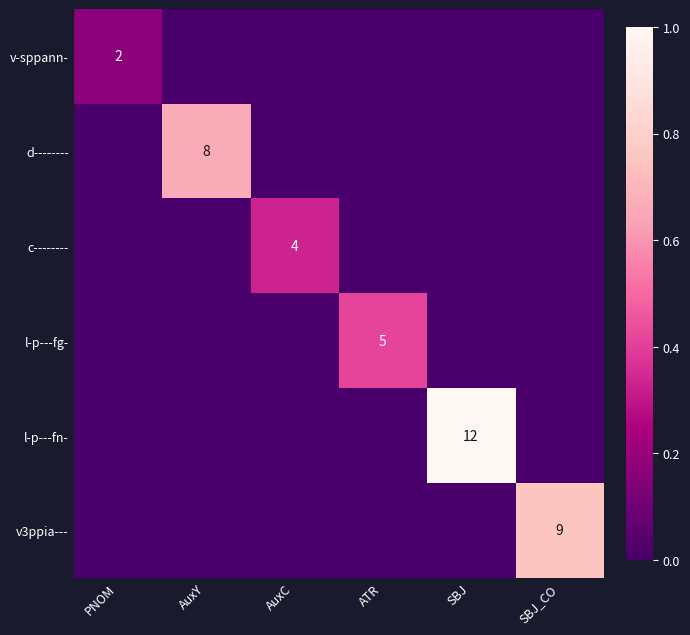

The value of v-sppann- at PNOM is 0. True or false?

False